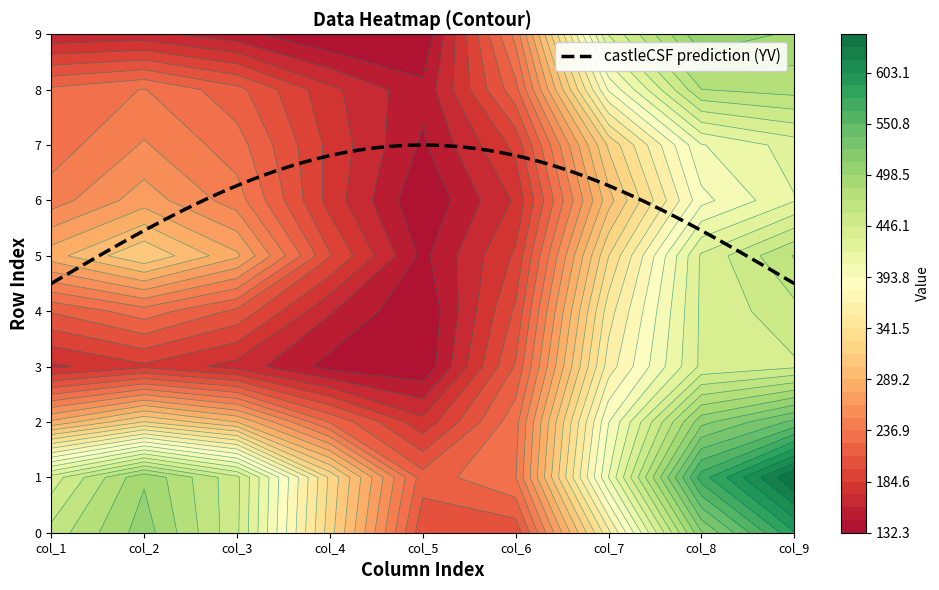

What is the highest value of the castleCSF prediction (YV) series?

7.0